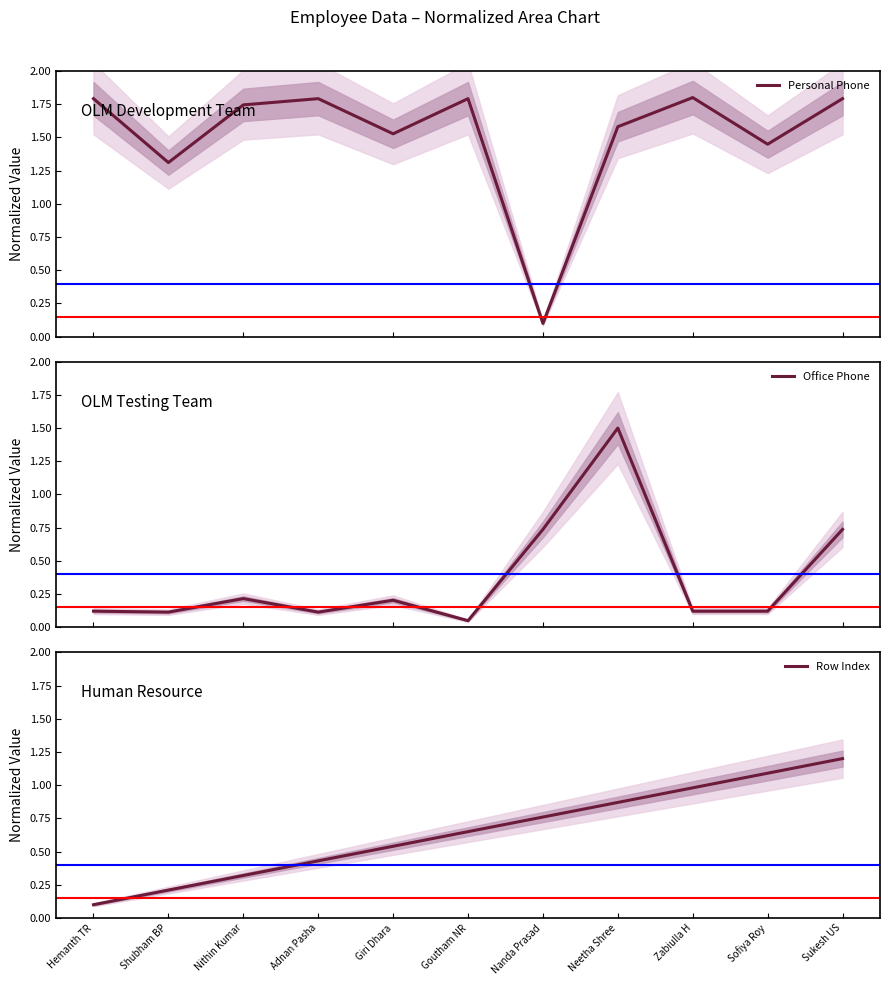

The value of Row Index at Nithin Kumar is 0.2. True or false?

False